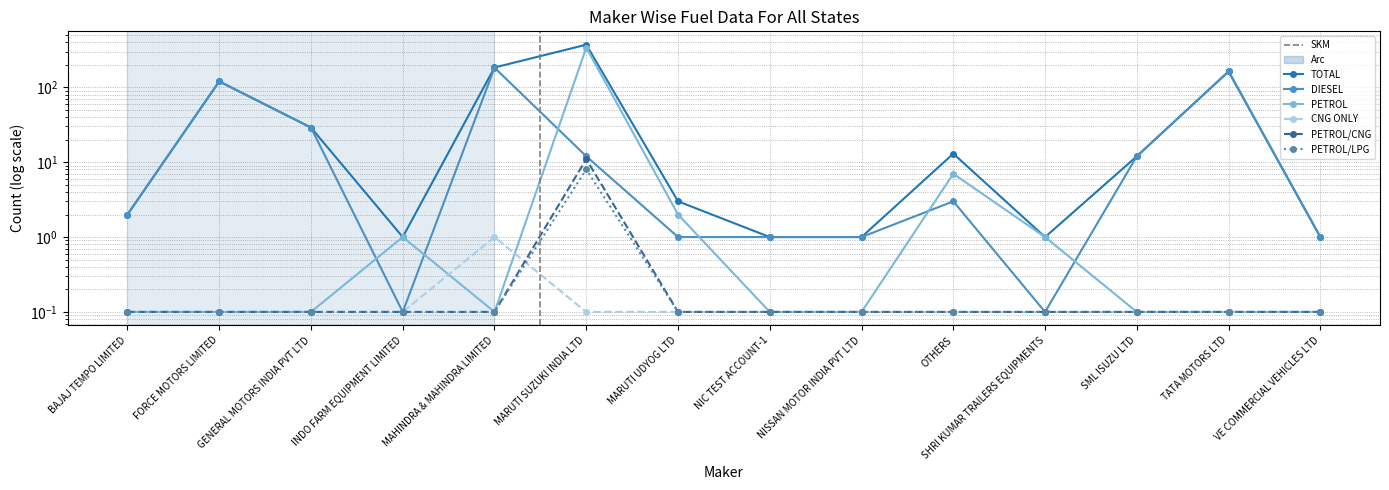

Which series has the largest range (max minus min)?

TOTAL